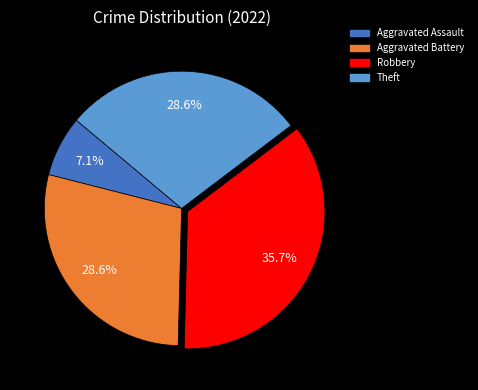

Is there a majority slice in this chart?

No